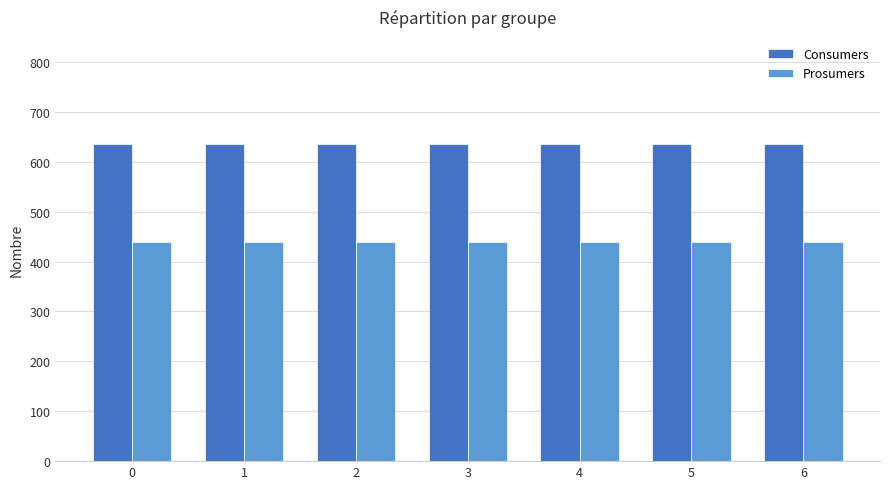

What is the difference between the highest and lowest values at 0?

195